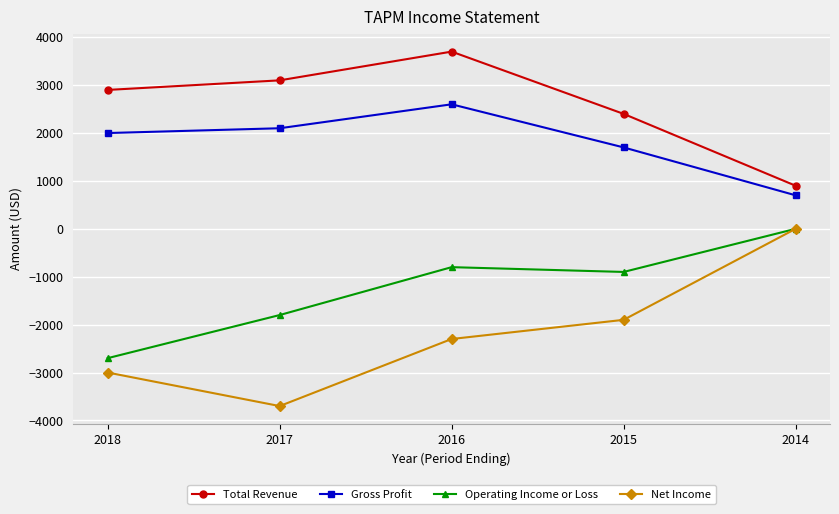

The Total Revenue series shows 3100 at 2017. True or false?

True